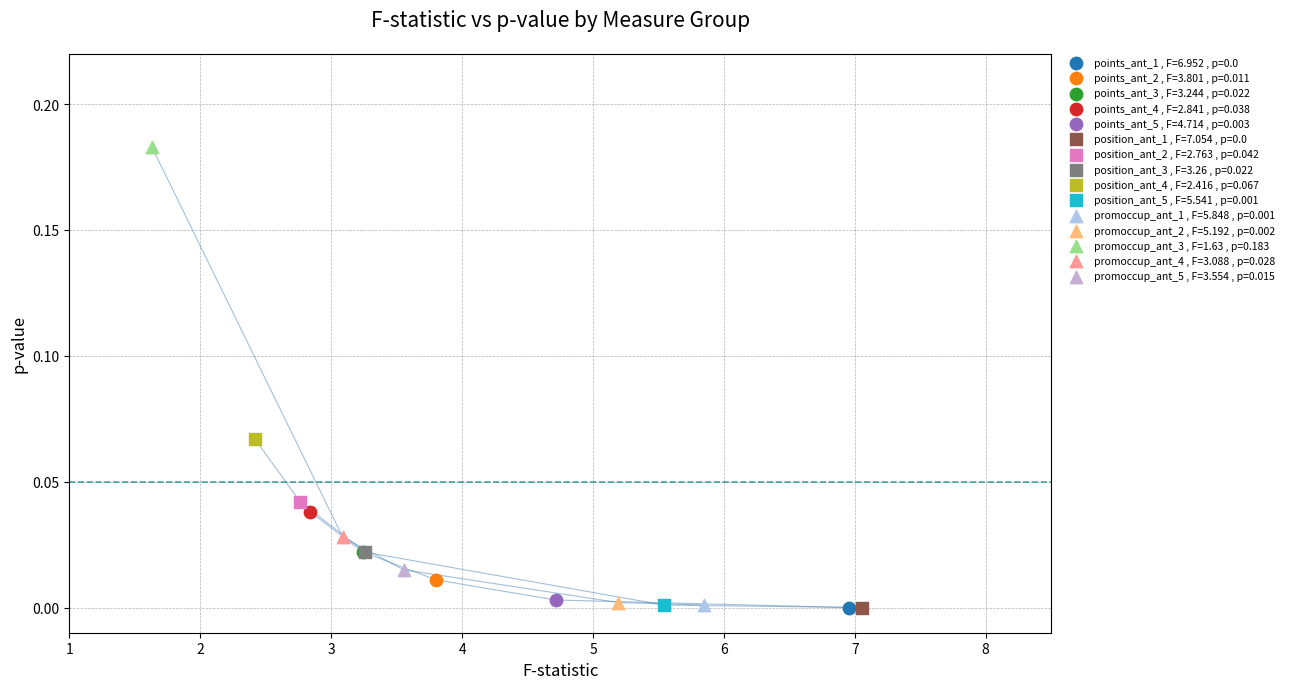

Which series contains the highest Y value?

promoccup_ant_3 , F=1.63 , p=0.183